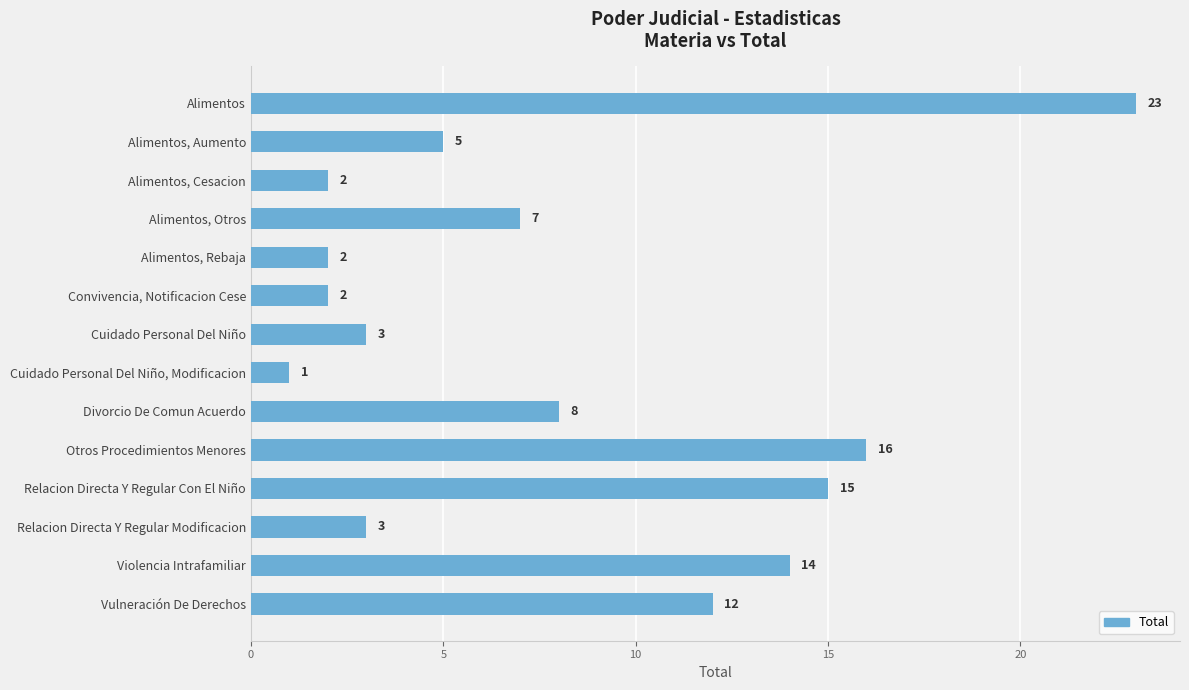

What is the maximum value shown in the chart?

23